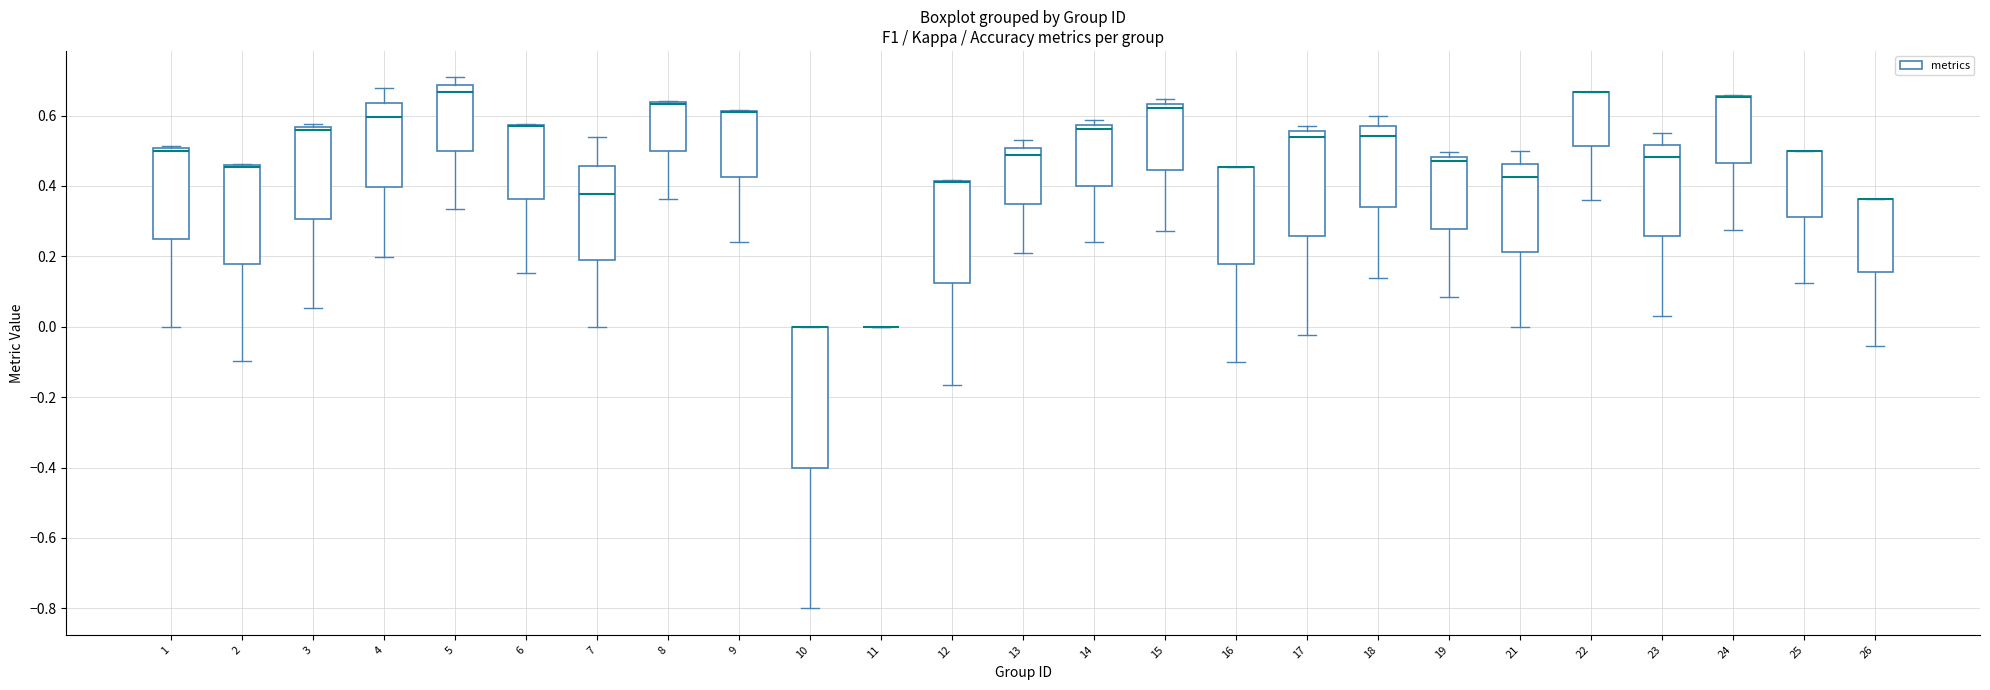

Comparing the boxes themselves (not the whiskers), which one is the tallest?

10